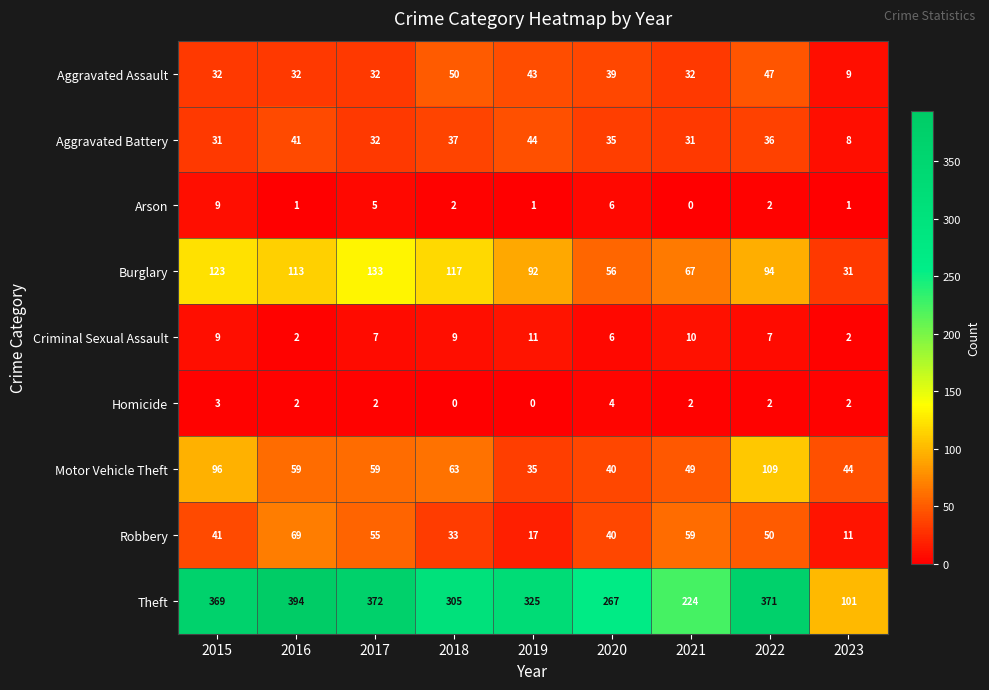

Where does the Criminal Sexual Assault series first go above 7?

2015